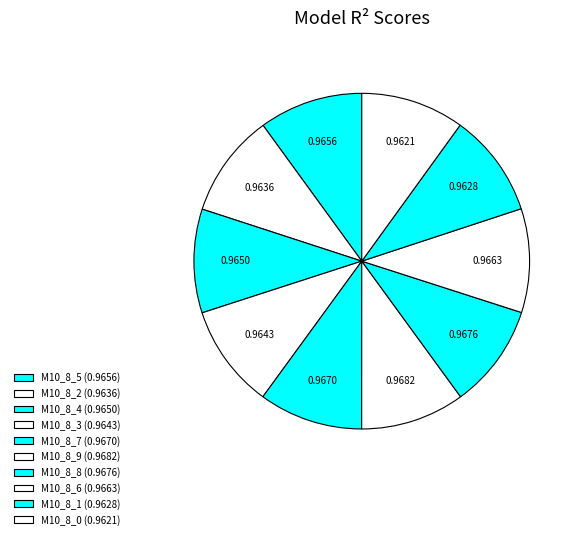

Rank the categories by value from highest to lowest.

model_10_8_9, model_10_8_8, model_10_8_7, model_10_8_6, model_10_8_5, model_10_8_4, model_10_8_3, model_10_8_2, model_10_8_1, model_10_8_0